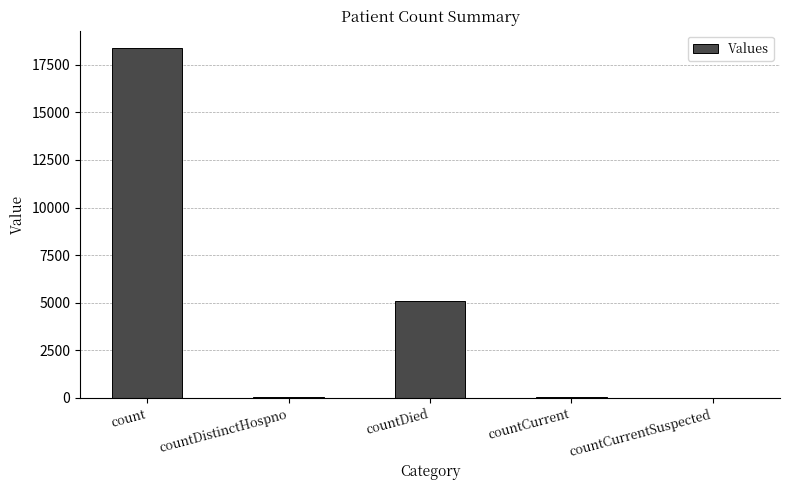

What is the maximum value shown in the chart?

18378